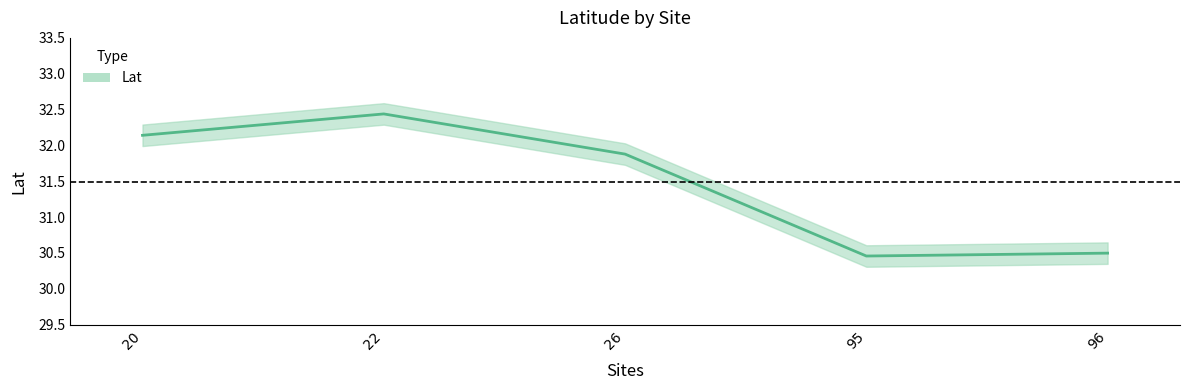

How many points are lower than both their immediate neighbors (excluding endpoints)?

1